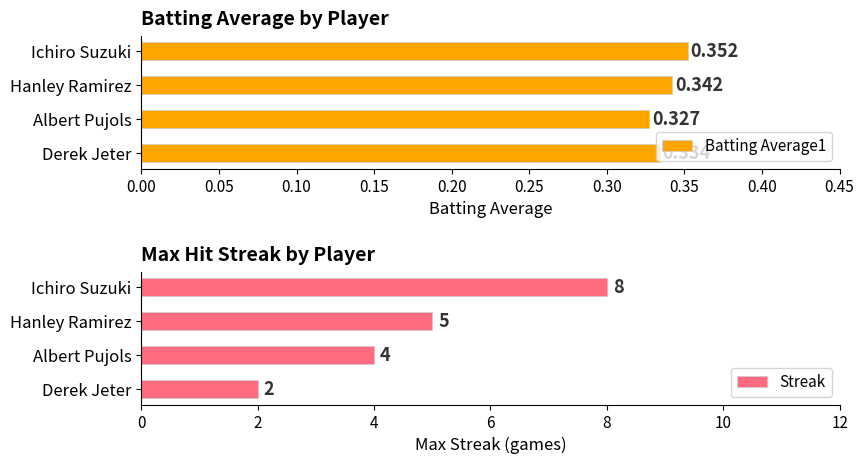

What is the difference between the second highest and second lowest values in the Streak series?

1